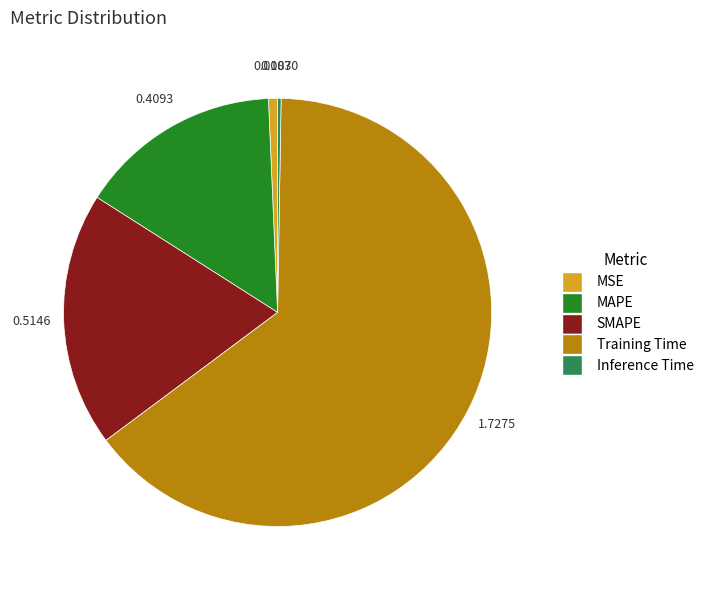

Which has a higher value, MAPE or SMAPE?

SMAPE